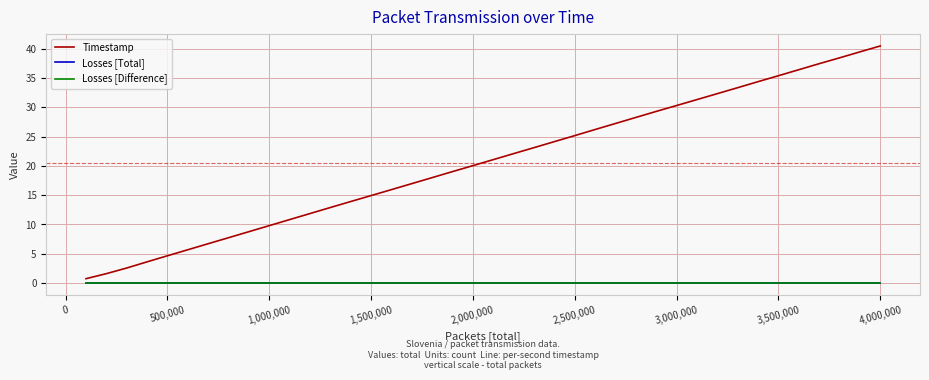

Does the chart have visible grid lines?

Yes